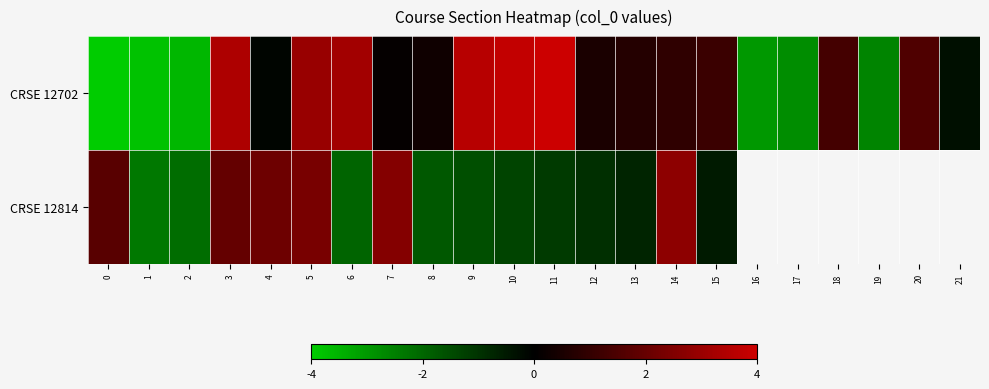

Is the value of CRSE 12702 at 19 greater than the value of CRSE 12814 at 11?

No